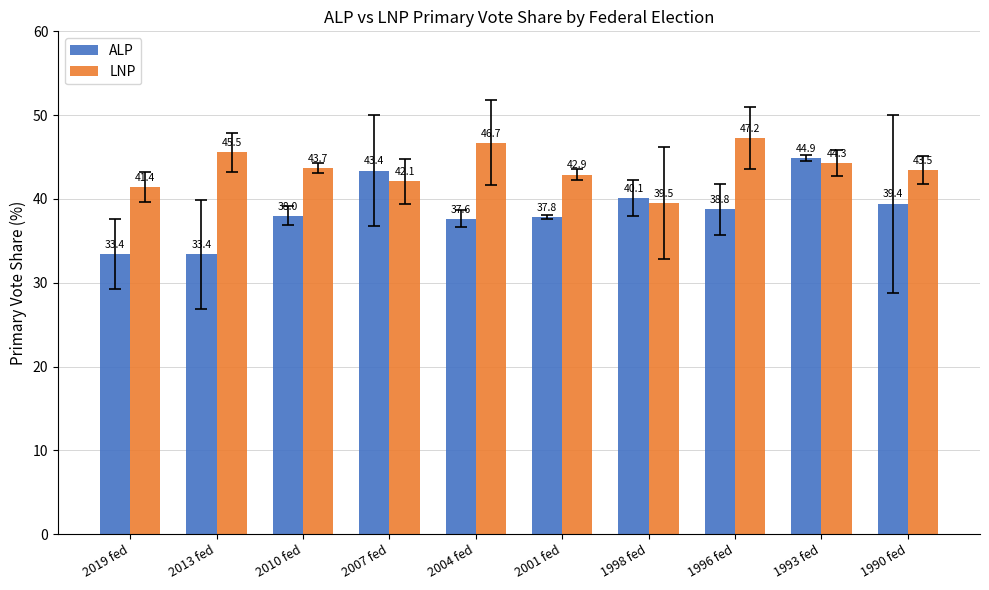

What is the label of the 7th bar from the left?

1998 fed